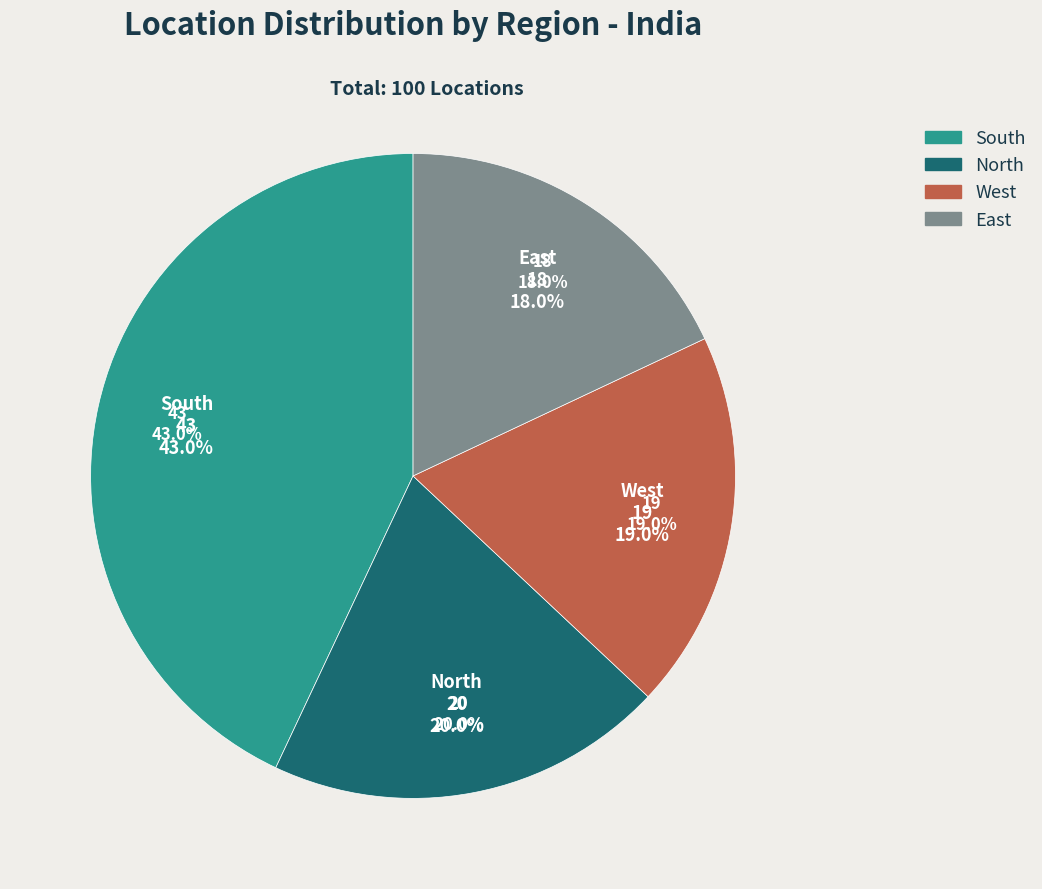

Between West and East, which is larger?

West